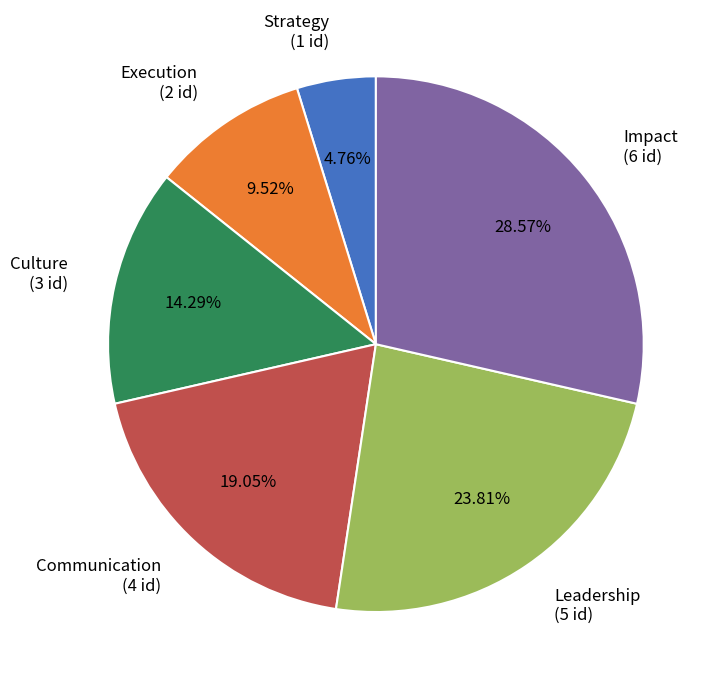

Rank the categories by value from lowest to highest.

Strategy, Execution, Culture, Communication, Leadership, Impact